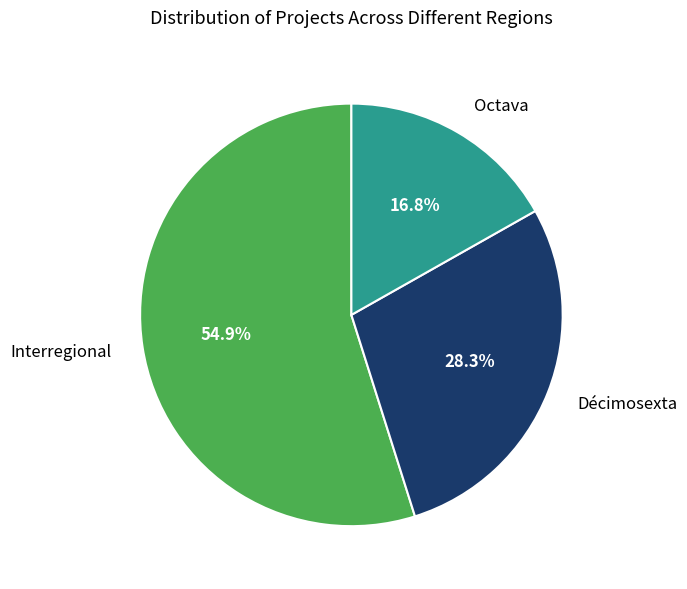

Is there a majority slice in this chart?

Yes